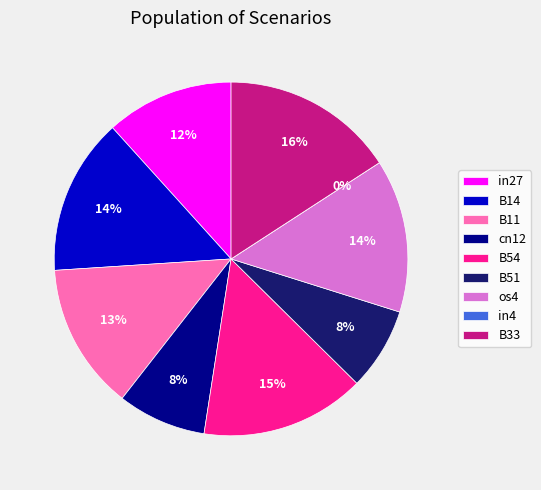

What percentage is the in27 slice, to the nearest percent?

12%